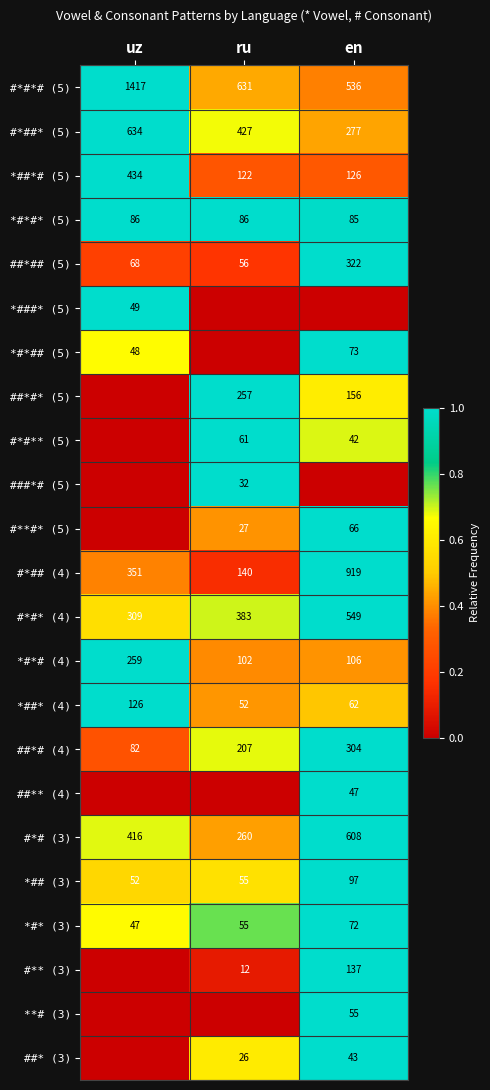

Is the value of #**#* (5) at ru greater than the value of #*# (3) at ru?

No